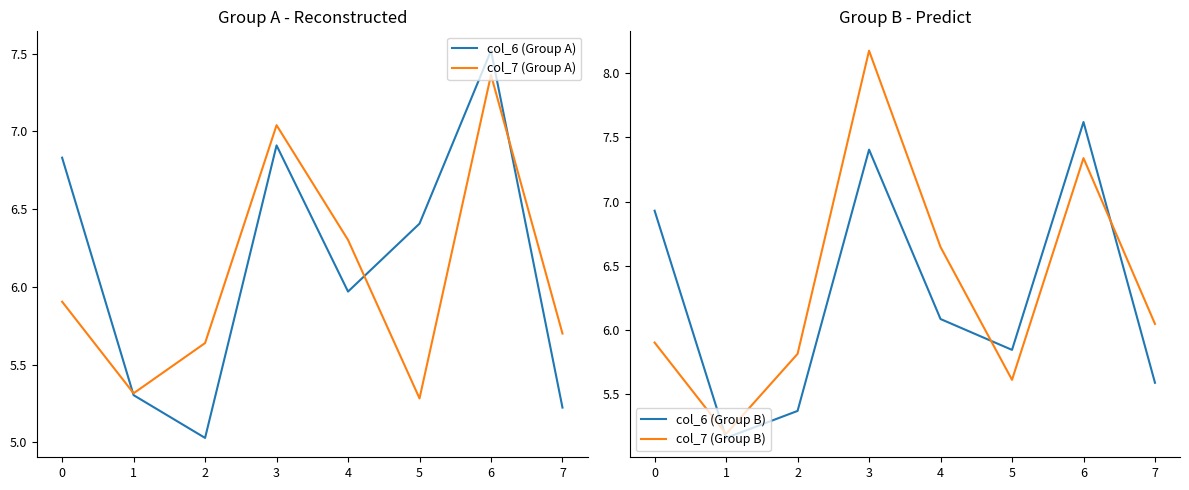

Which has a higher value, 1 or 4?

4